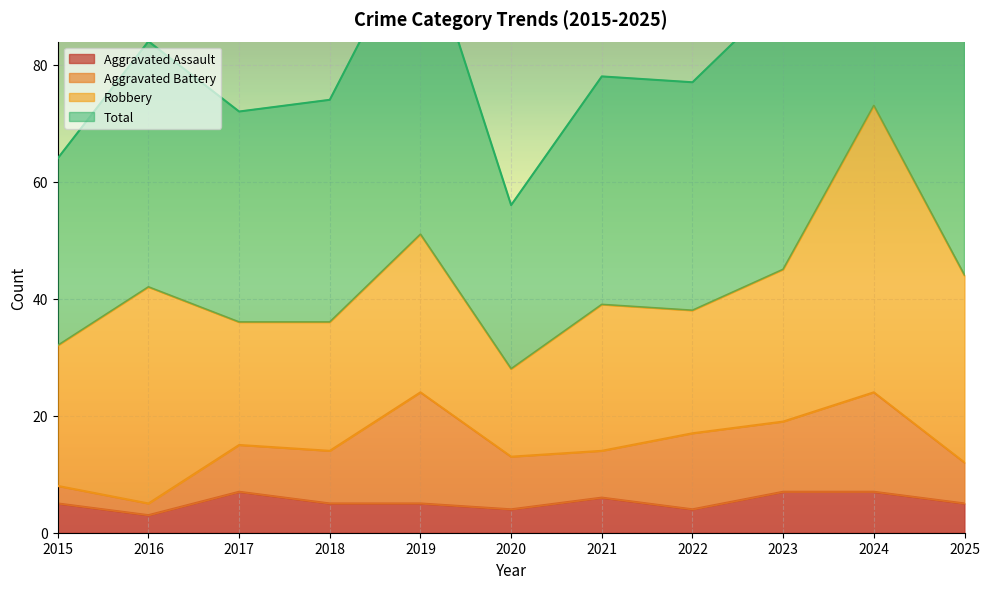

The value of Aggravated Assault at 2024 is 12. True or false?

False